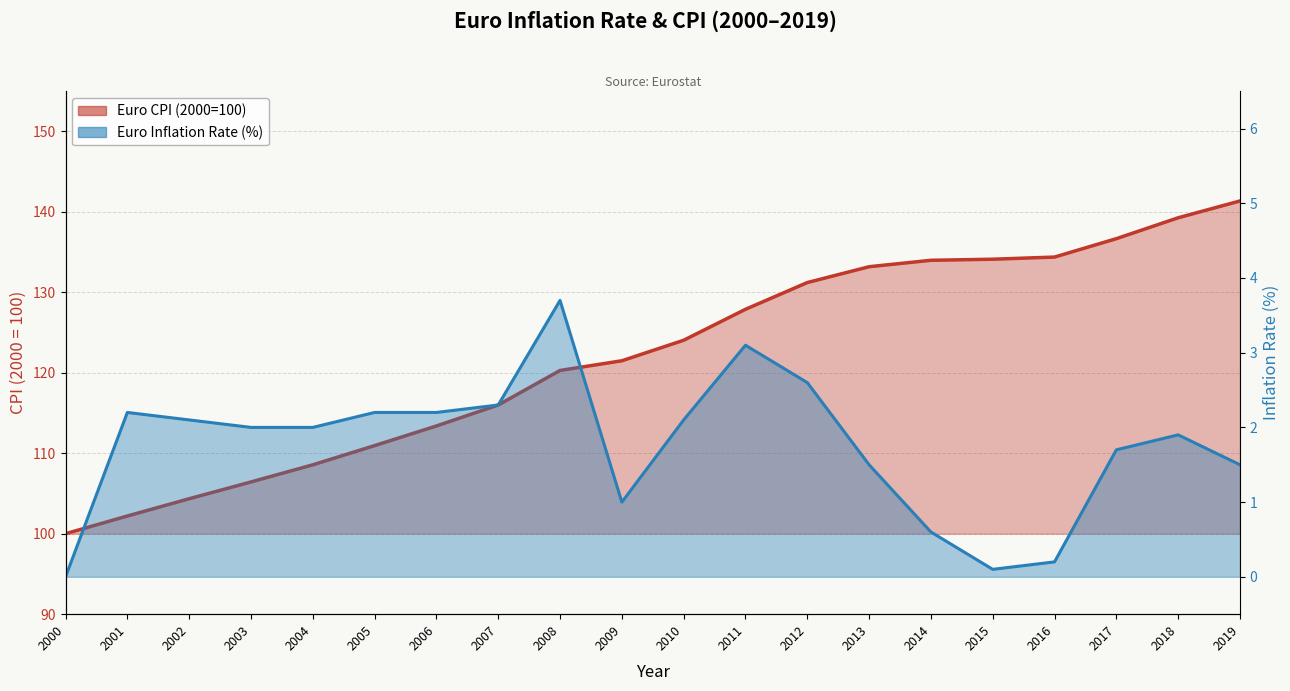

What is the value of the Euro CPI (2000=100) point at the 14th from the left?

133.2